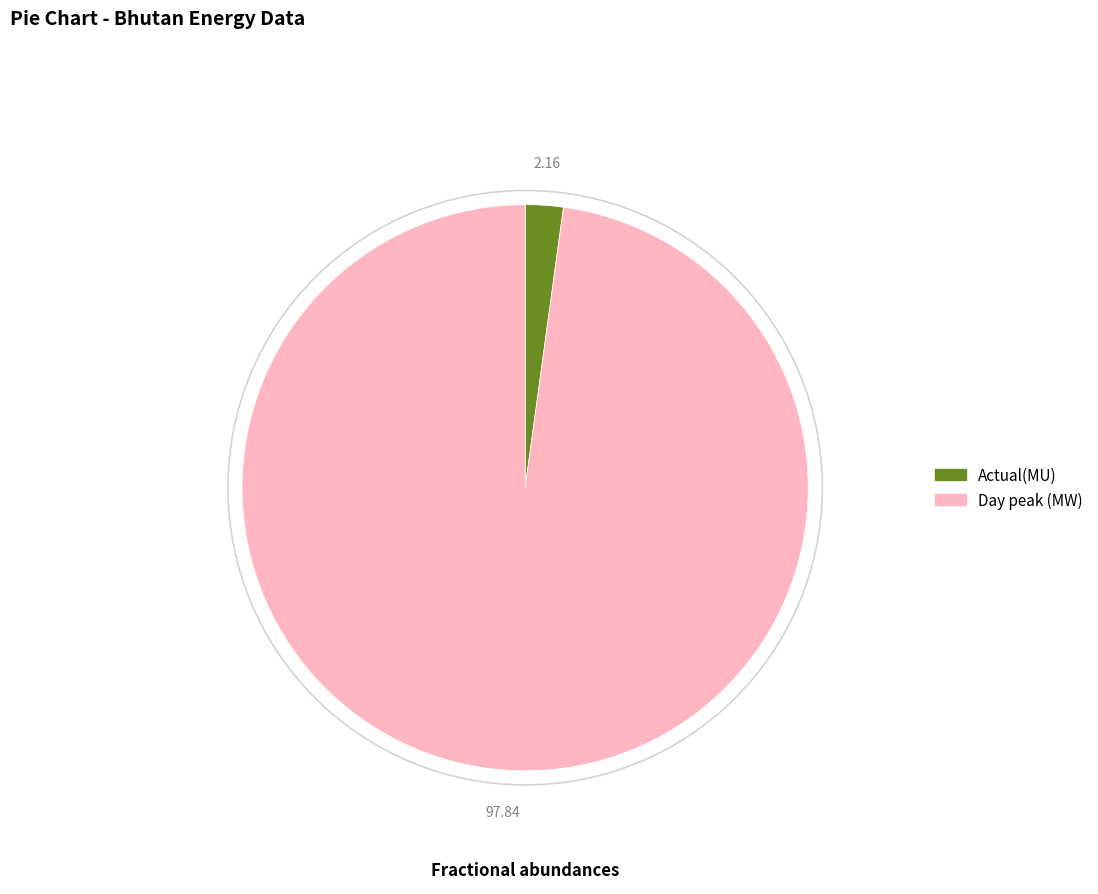

Which has a higher value, Day peak (MW) or Actual(MU)?

Day peak (MW)